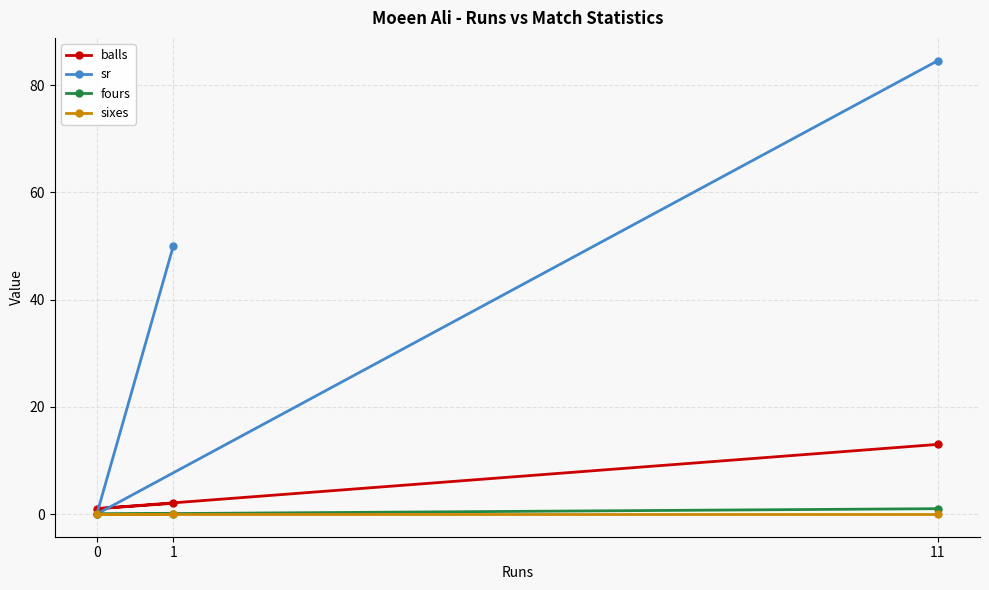

What is the difference between the sr values at 11 and 1?

34.6